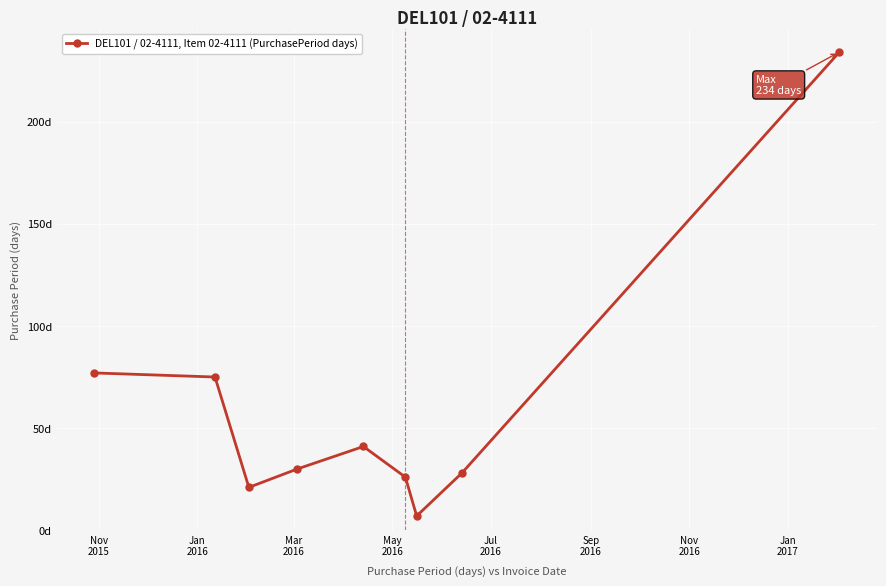

Reading right to left, transcribe all the data shown in this chart.

234	28	7	26	41	30	21	75	77